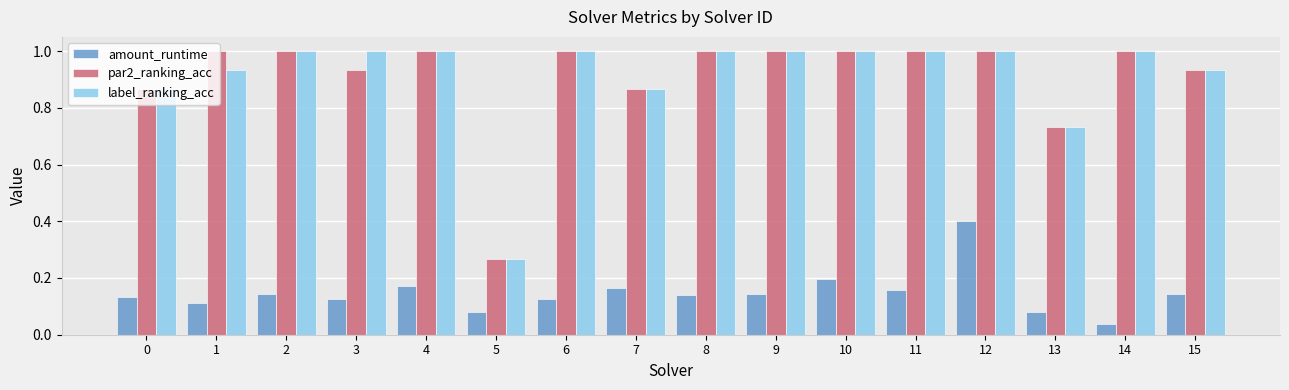

True or false: par2_ranking_acc has a value of 1.7 at 8.

False